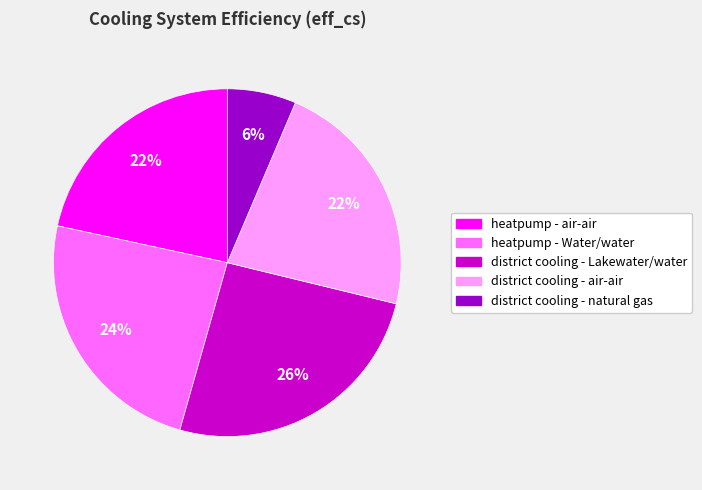

Which slice is the smallest?

district cooling - natural gas